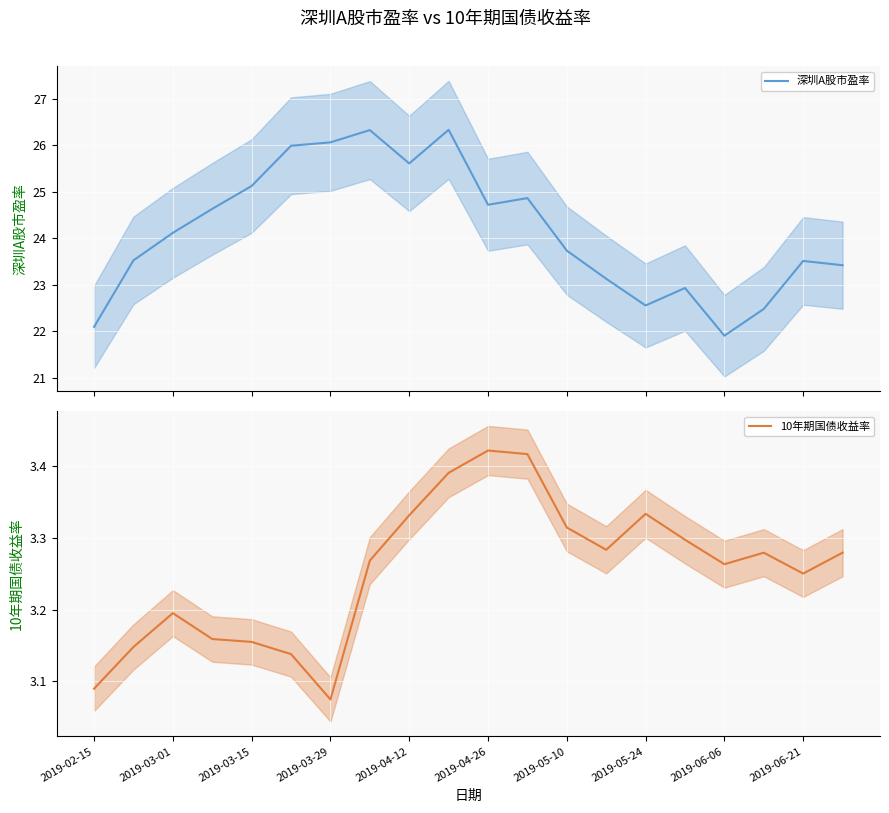

Is the value of 深圳A股市盈率 at 15 greater than the value of 10年期国债收益率 at 19?

Yes